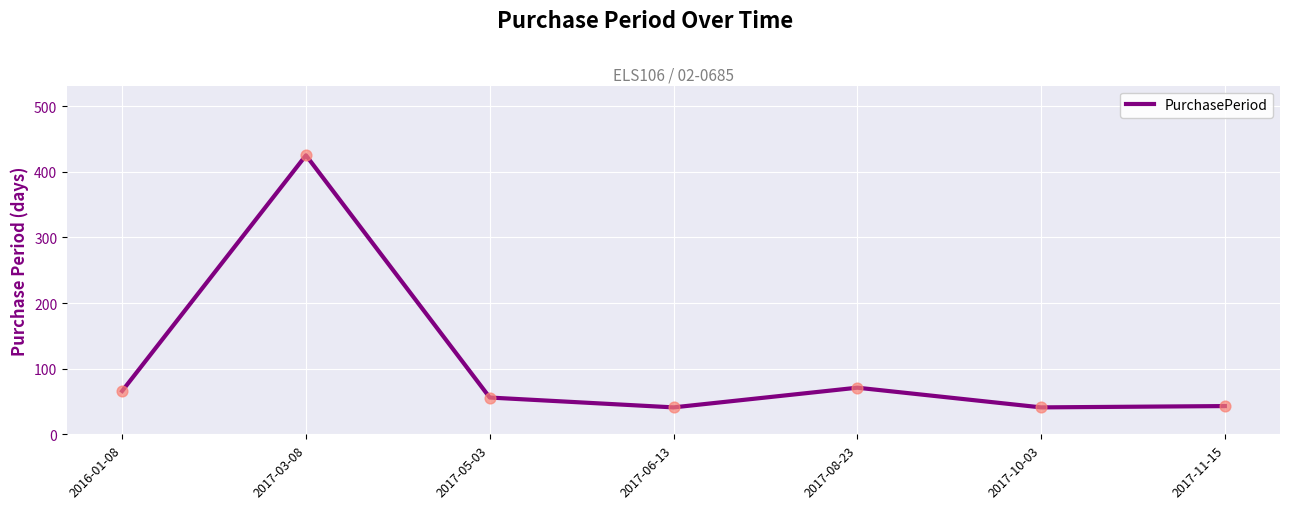

What is the ratio of the value at 2016-01-08 to the value at 2017-08-23?

0.9